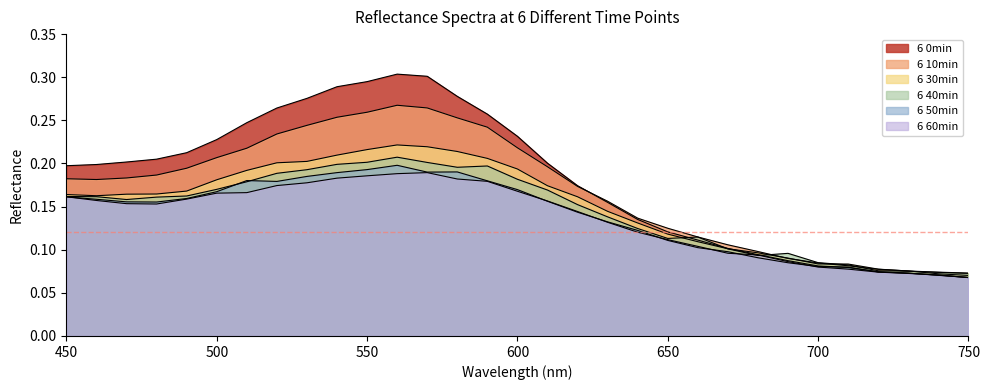

At which category does the chart reach its minimum across all series?

750